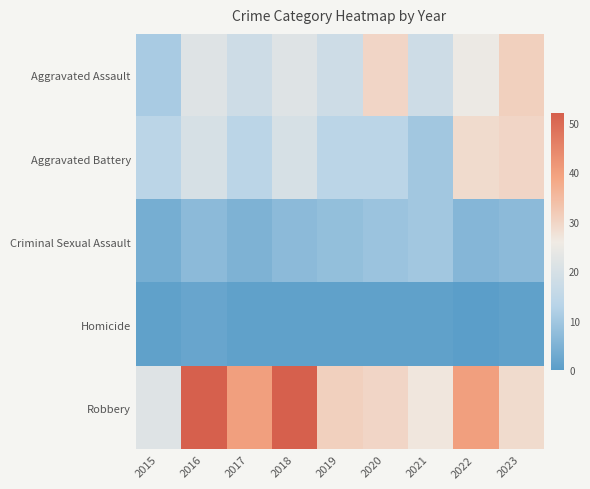

What is the difference between the highest and lowest values at 2023?

30